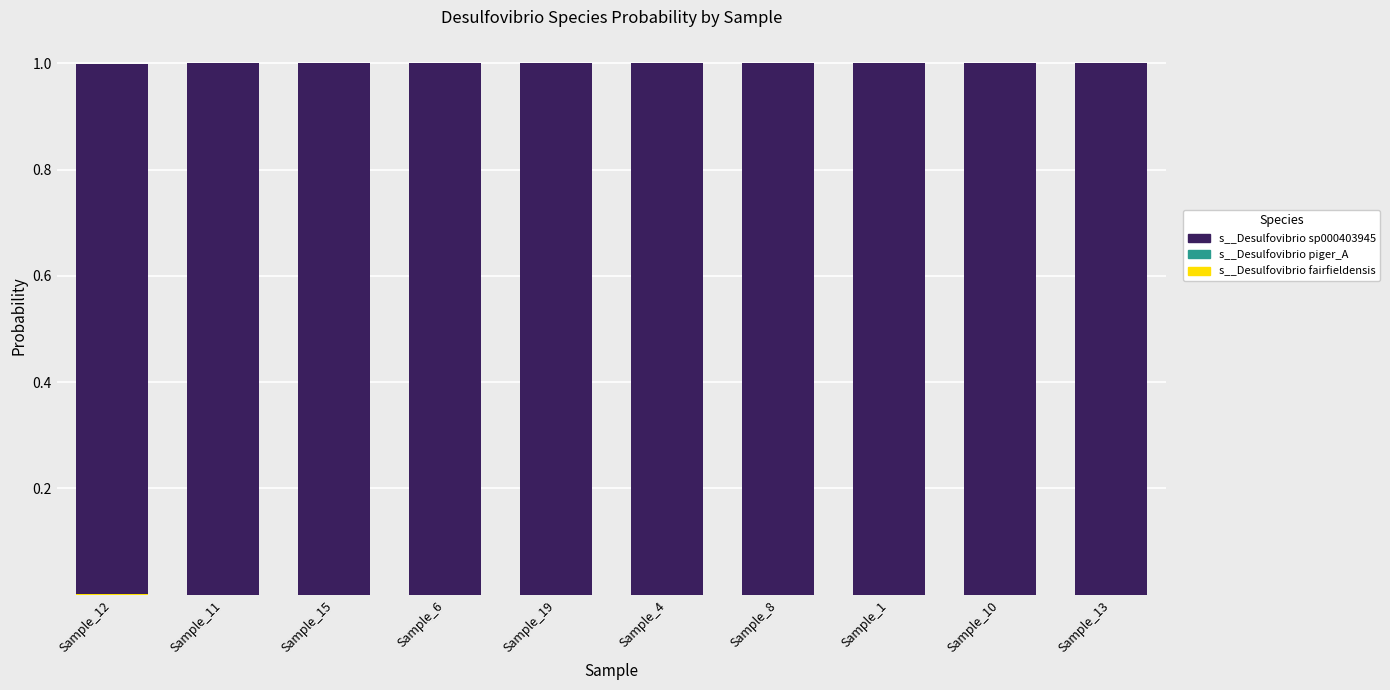

What position from the left is Sample_1?

8